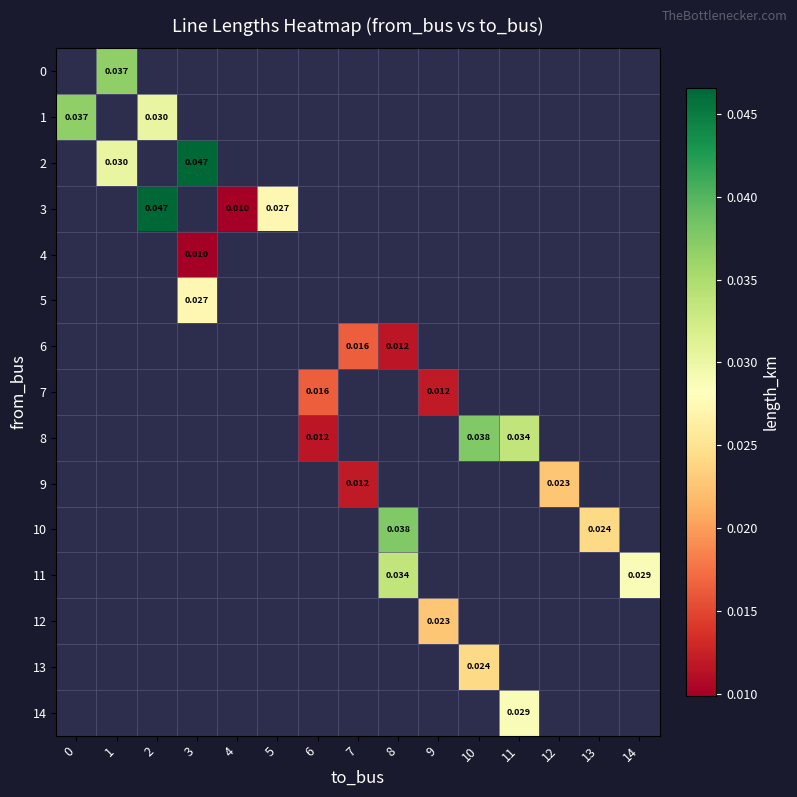

Which label corresponds to the smallest value in the chart?

4